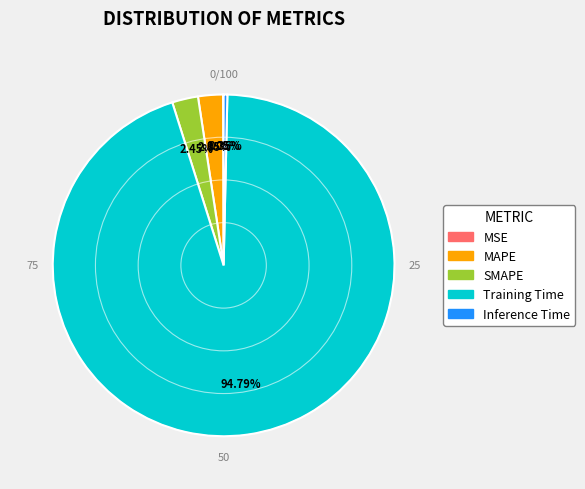

Is there any slice that represents more than half of the pie?

Yes